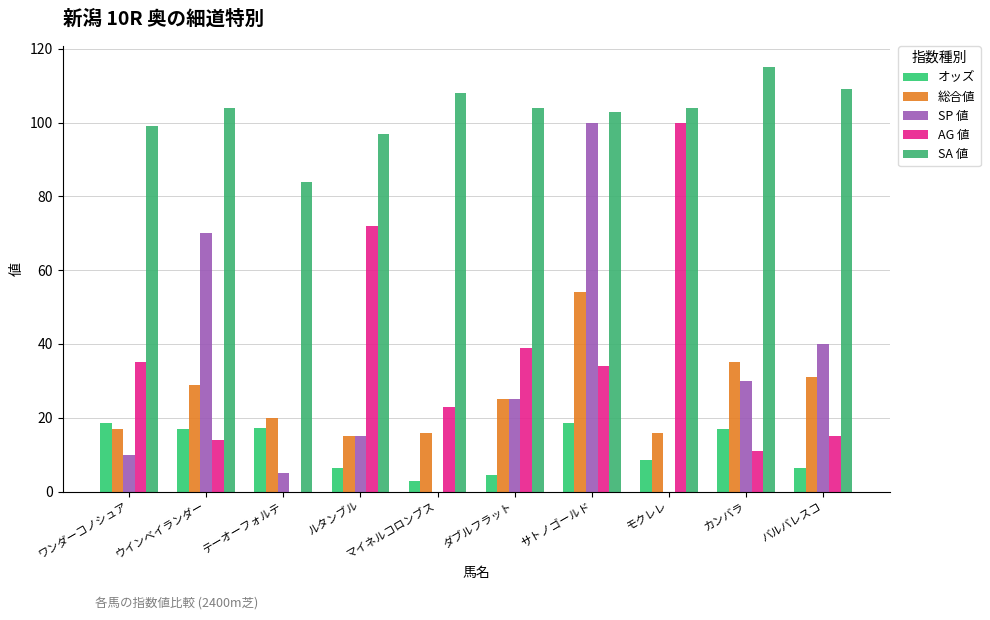

At カンバラ, list the series in order from largest to smallest.

SA 値, 総合値, SP 値, オッズ, AG 値